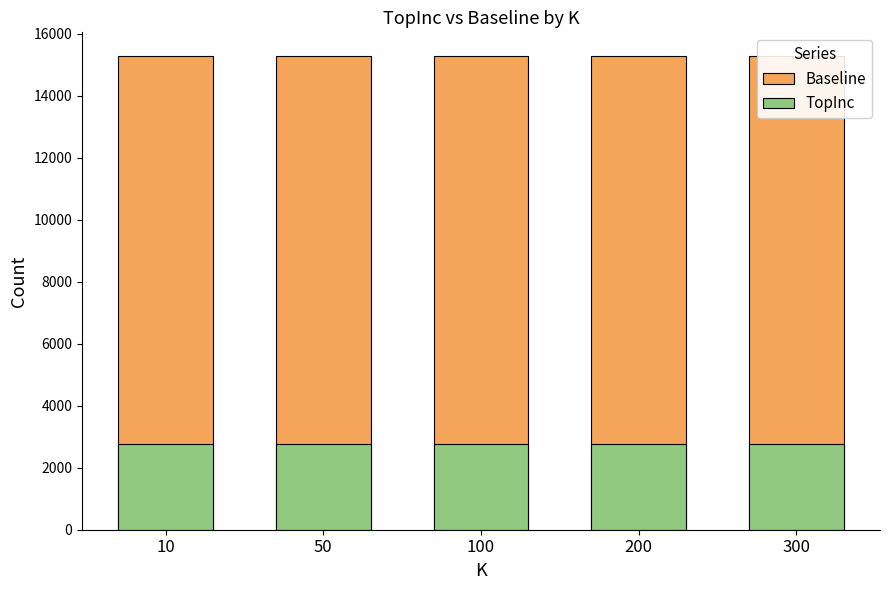

What is the spread (max minus min) of values at 200?

12522